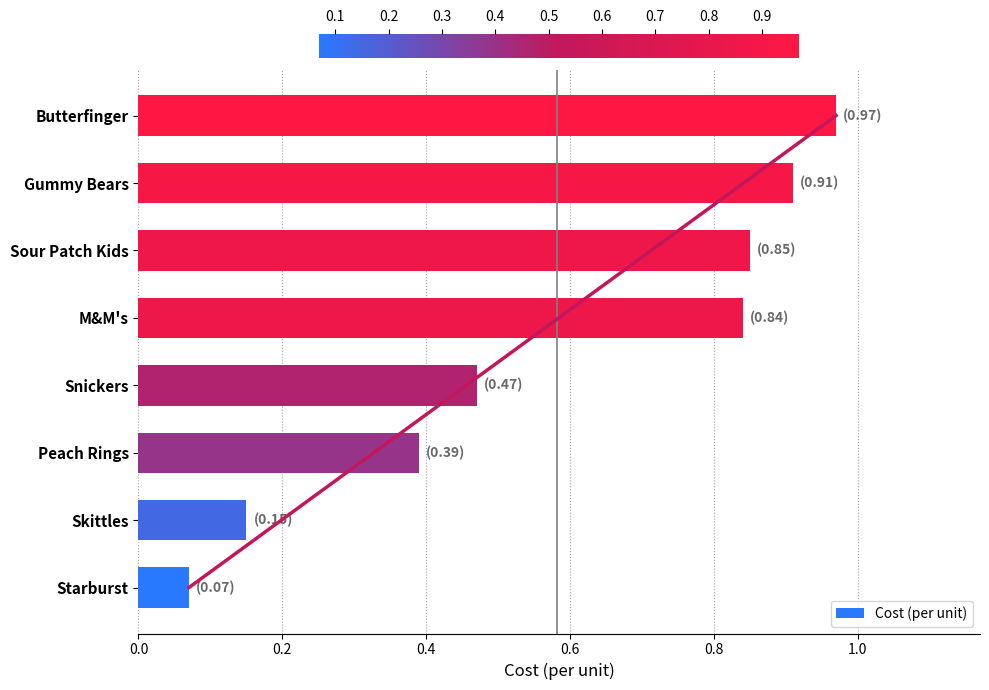

What is the maximum value shown in the chart?

1.0